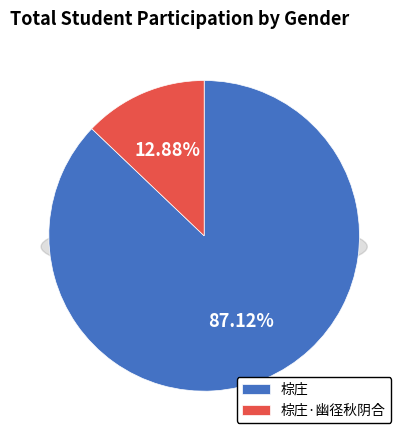

What is the largest slice in the pie chart?

棕庄